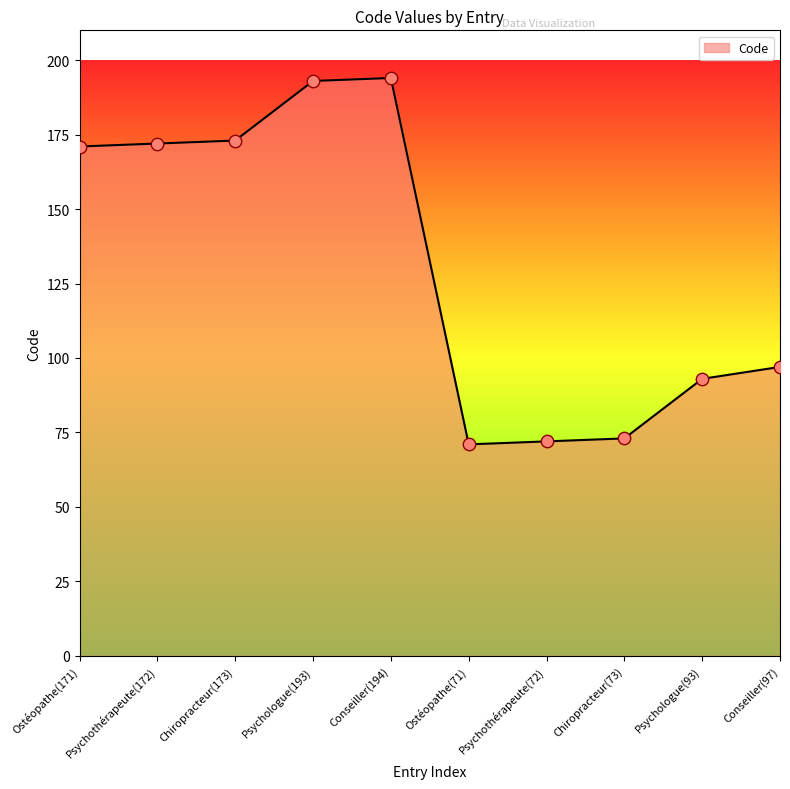

Between Psychothérapeute(172) and Chiropracteur(73), which is larger?

Psychothérapeute(172)